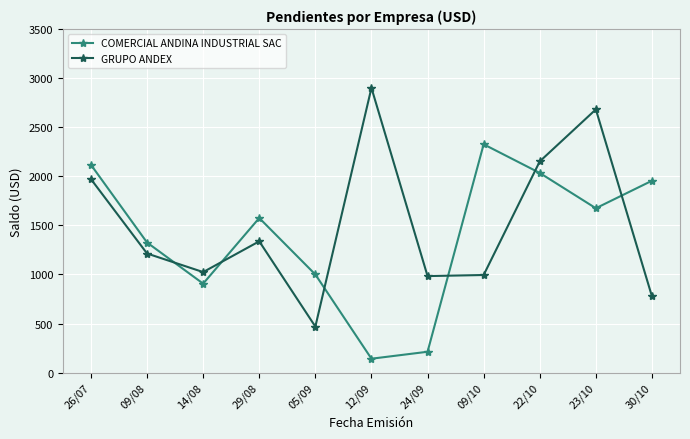

How many lines are shown in the chart?

2